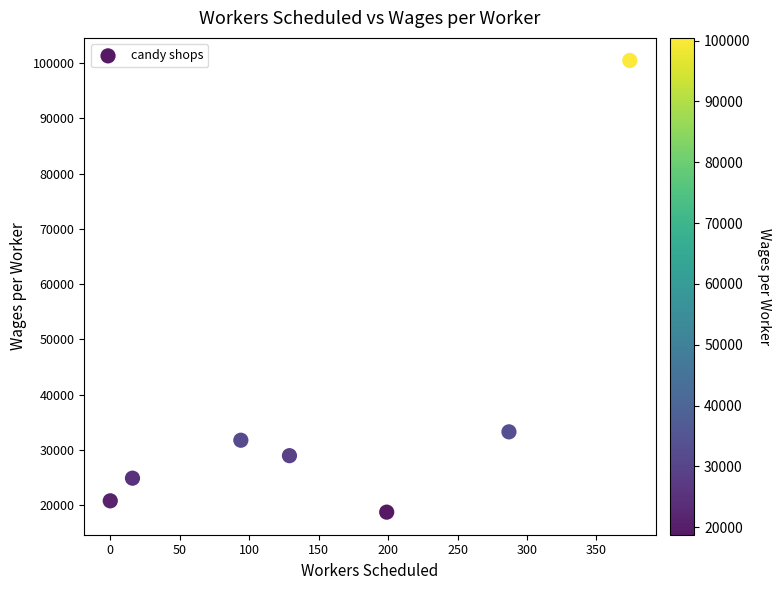

What is the range of Y values (max minus min)?

81684